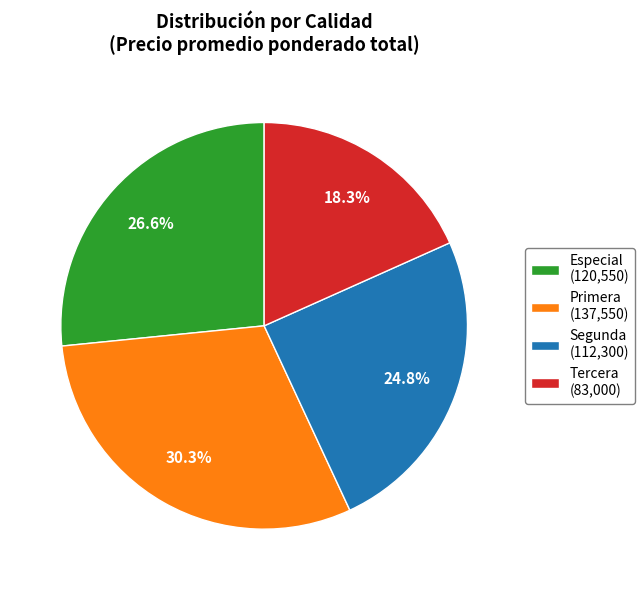

What is the total percentage of Primera (137,550) and Tercera (83,000)?

48.6%